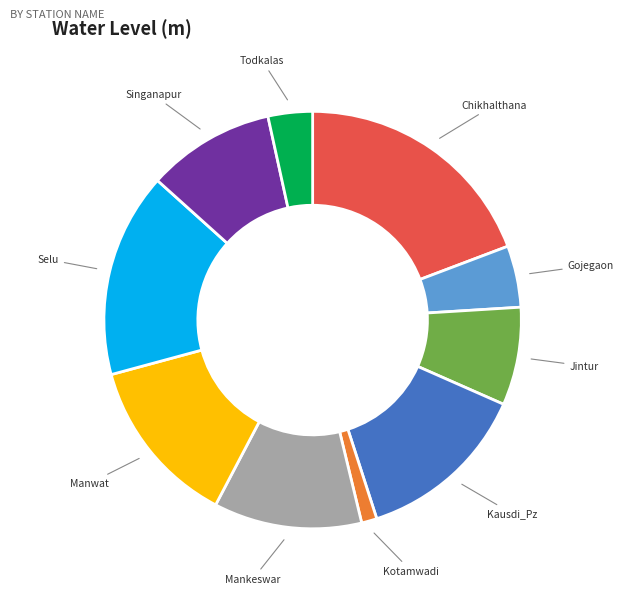

How many segments does this pie chart have?

10